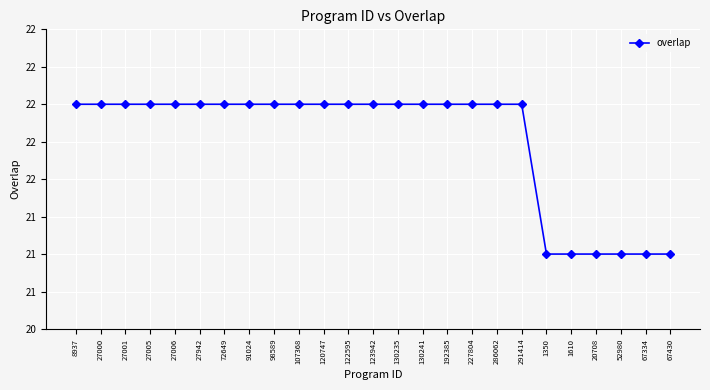

What is the maximum value shown in the chart?

22